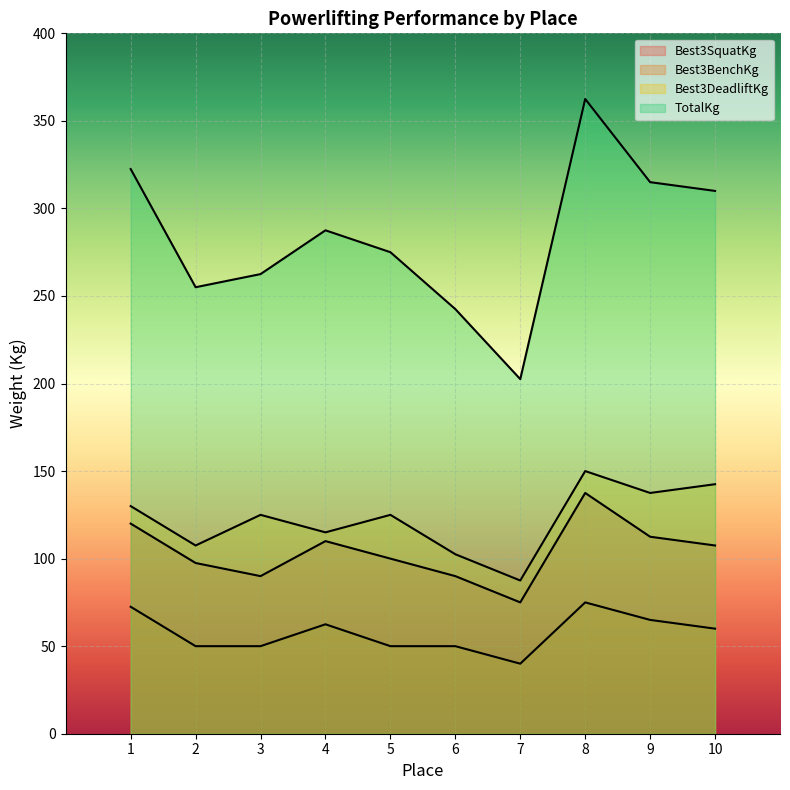

List the series in order of their peak value, highest first.

TotalKg, Best3DeadliftKg, Best3SquatKg, Best3BenchKg